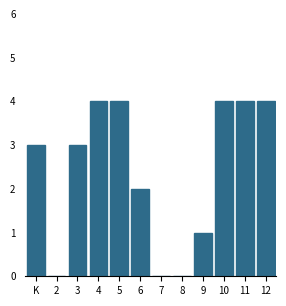

Reading left to right, transcribe all the data shown in this chart.

K=3	2=0	3=3	4=4	5=4	6=2	7=0	8=0	9=1	10=4	11=4	12=4